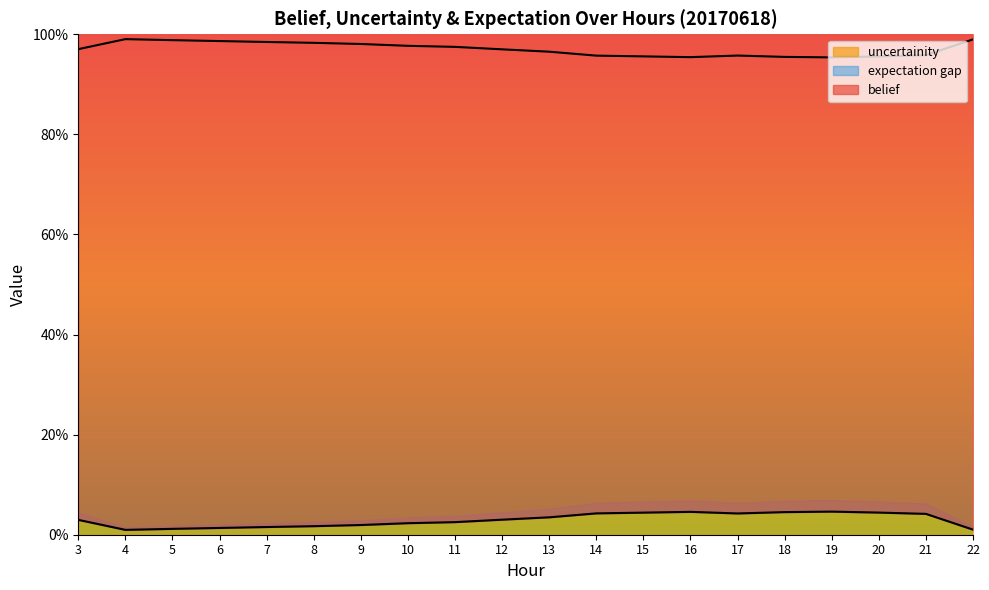

Is the value of uncertainity at 13 greater than the value of belief at 22?

Yes